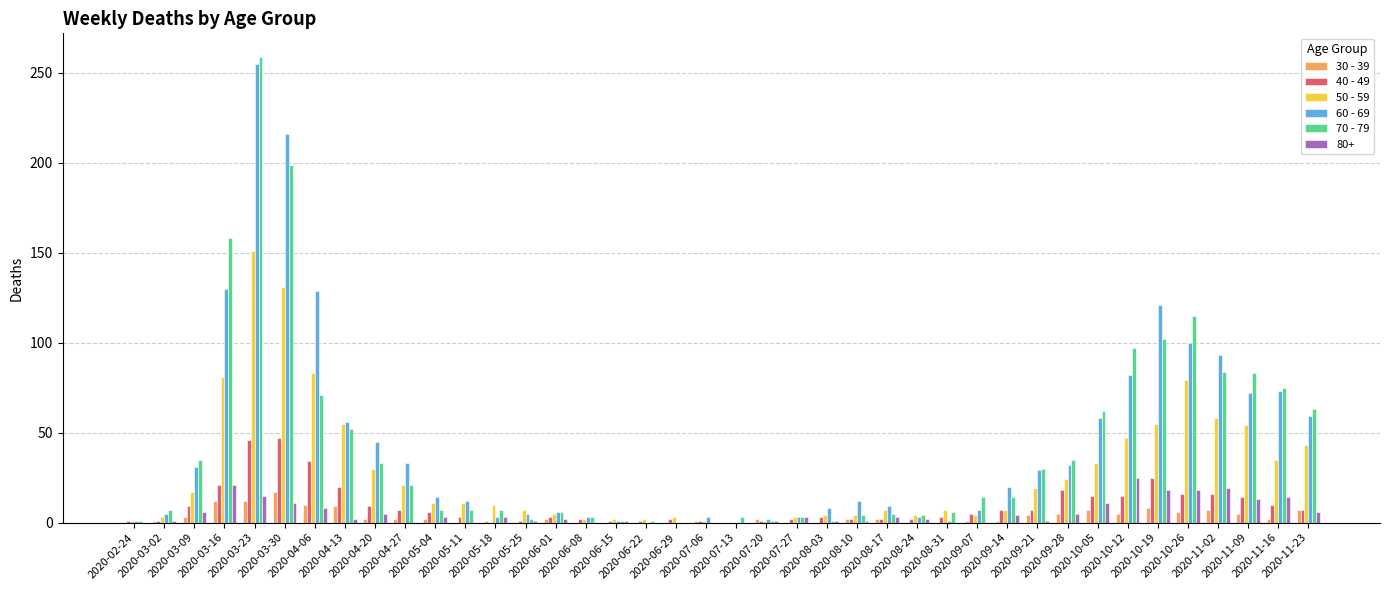

What is the greatest value displayed?

259